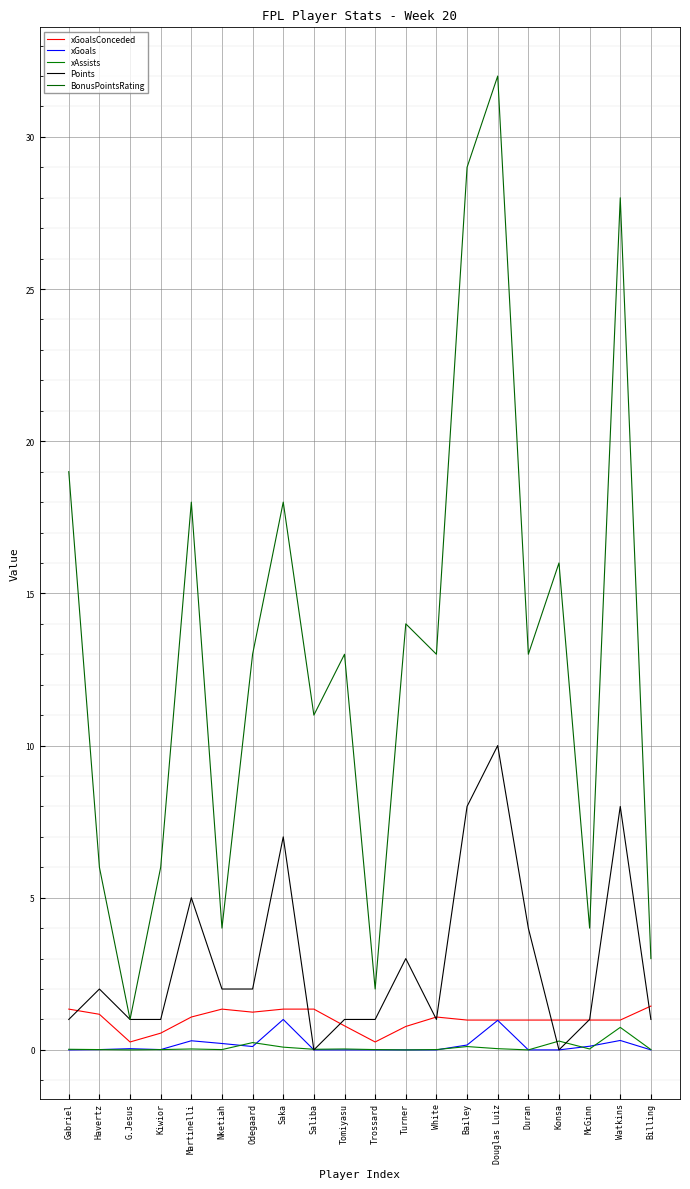

Where is the first local maximum for Points?

Havertz